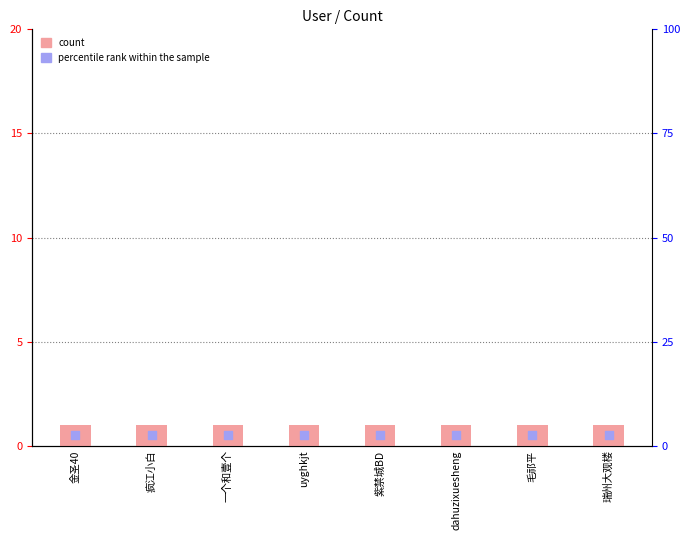

Which series reaches the maximum Y coordinate?

count